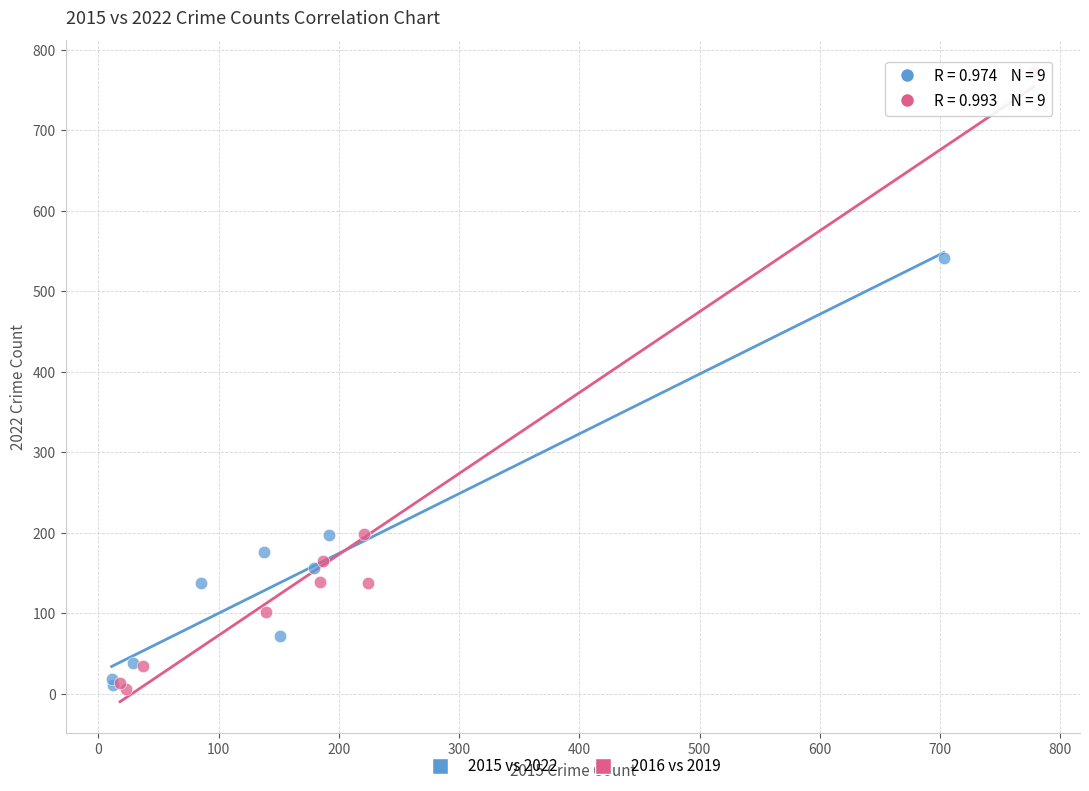

Which series contains the highest Y value?

2016 vs 2019